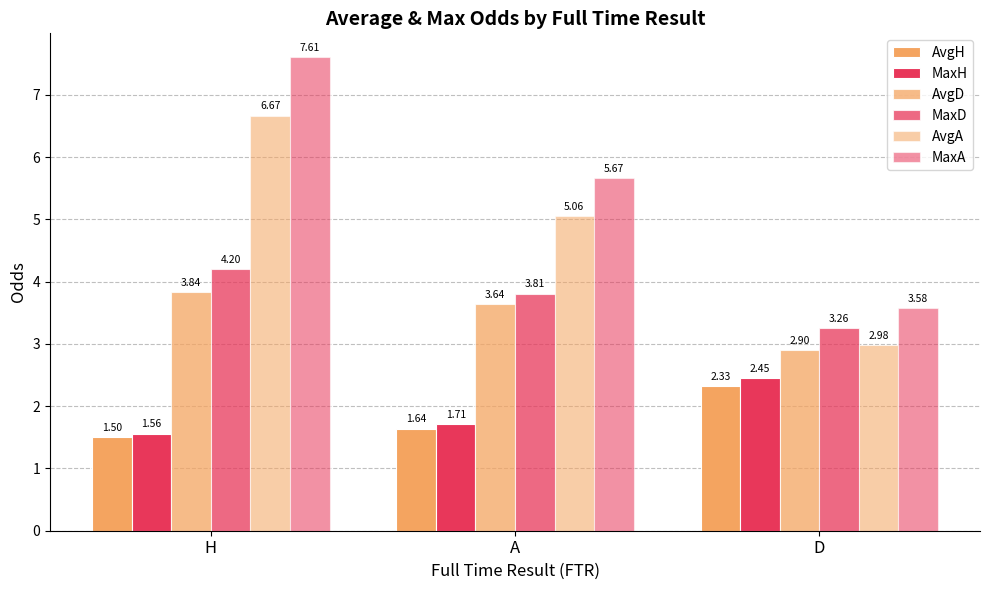

How many groups of bars are there?

3